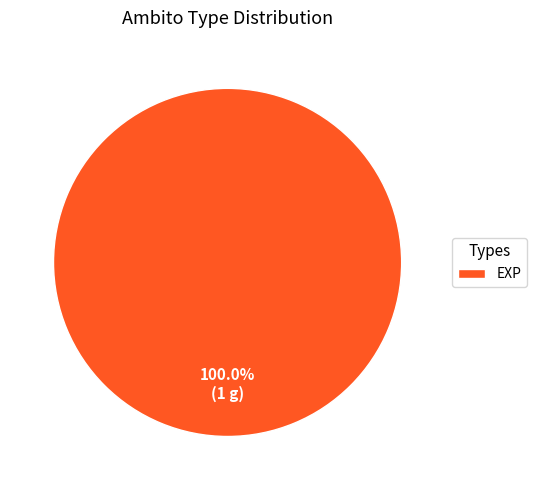

Which slice represents more than half of the pie?

EXP